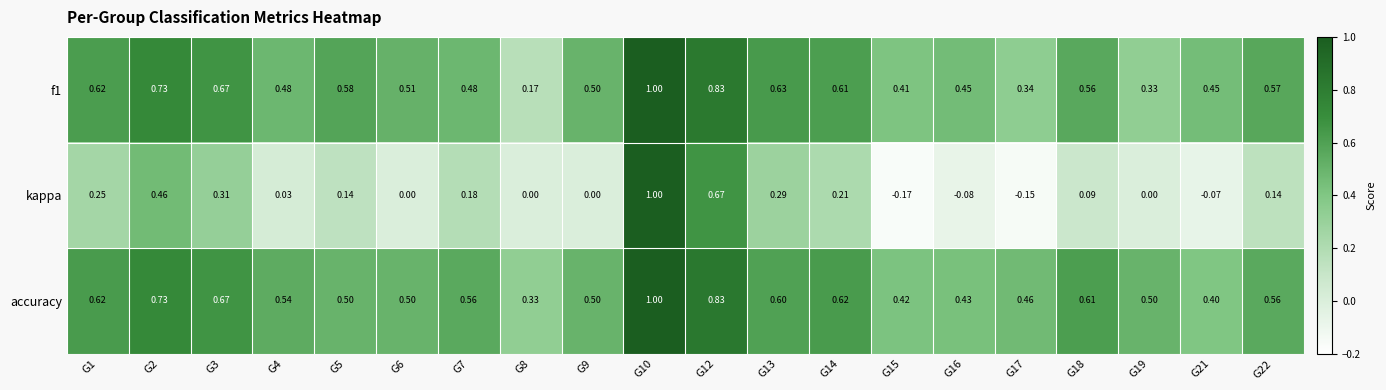

Which series has the widest spread of values?

kappa